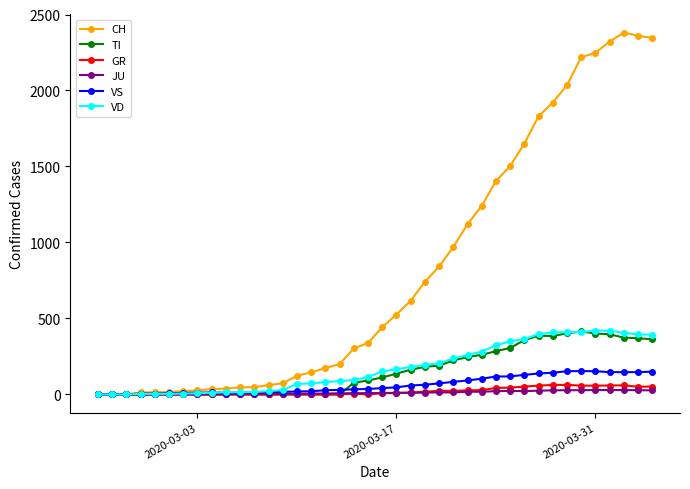

Does the chart display data point markers on the line(s)?

Yes